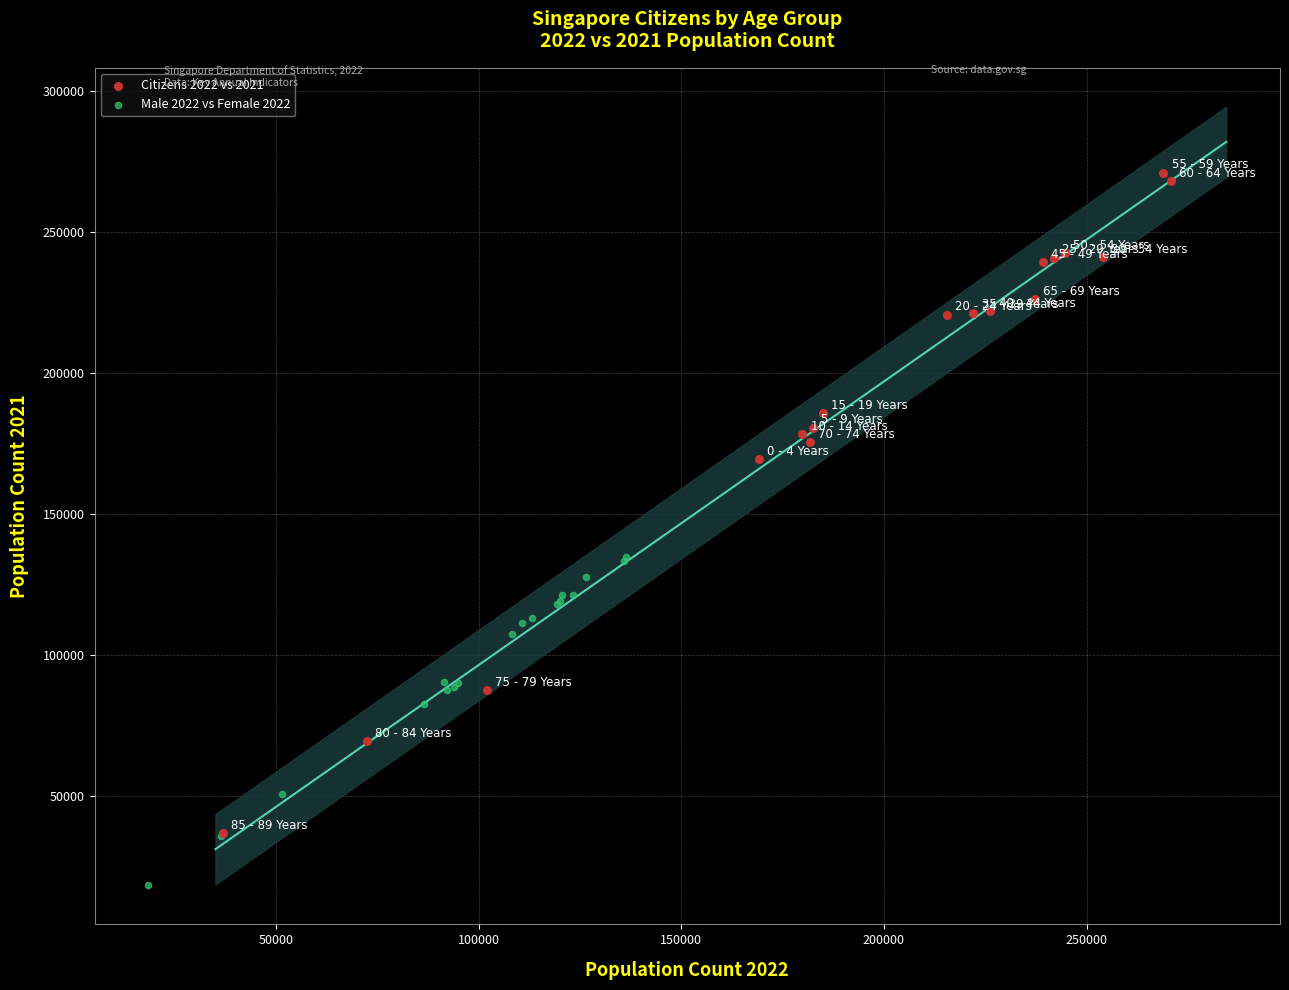

Which series reaches the minimum Y coordinate?

Male 2022 vs Female 2022